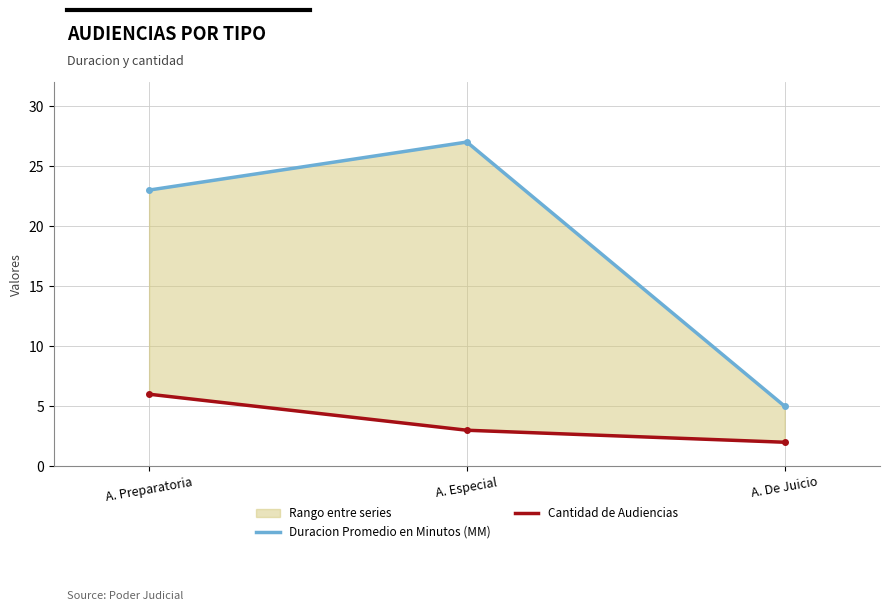

What is the sum of the Cantidad de Audiencias values at A. De Juicio and A. Preparatoria?

8